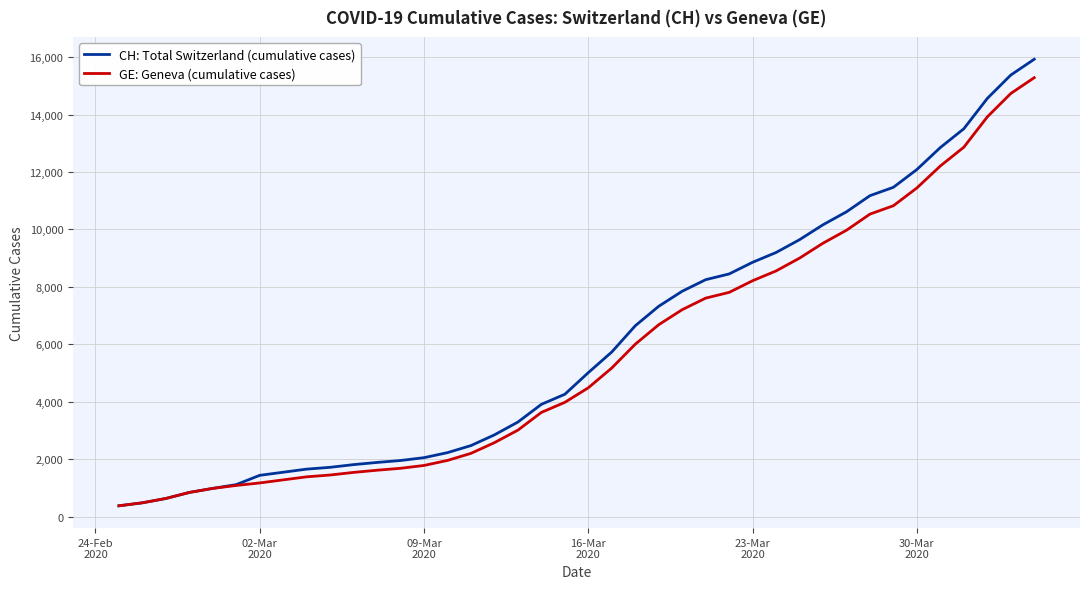

What is the sum of all GE: Geneva (cumulative cases) values?

225656